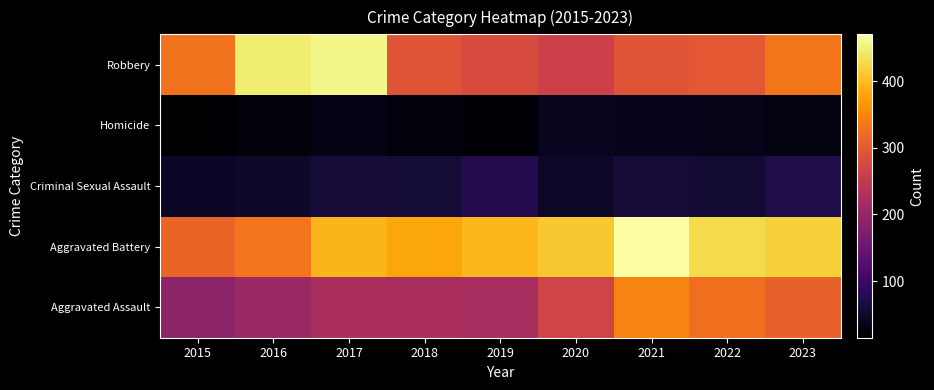

At how many categories does at least one series exceed 58?

9